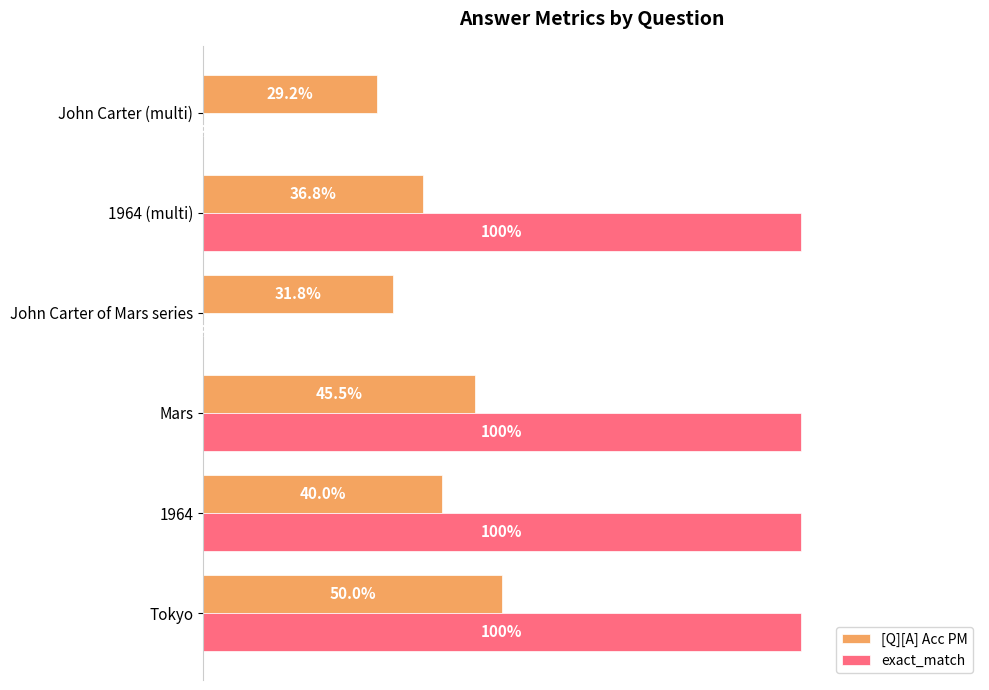

What are all the series names shown in the legend?

[Q][A] Acc PM, exact_match